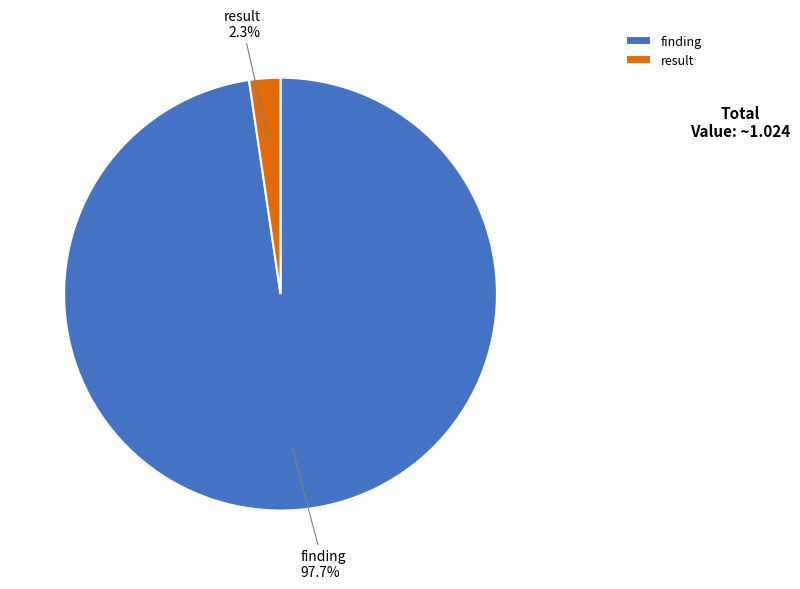

To the nearest percent, what is the difference between the largest and smallest slice percentages?

95%